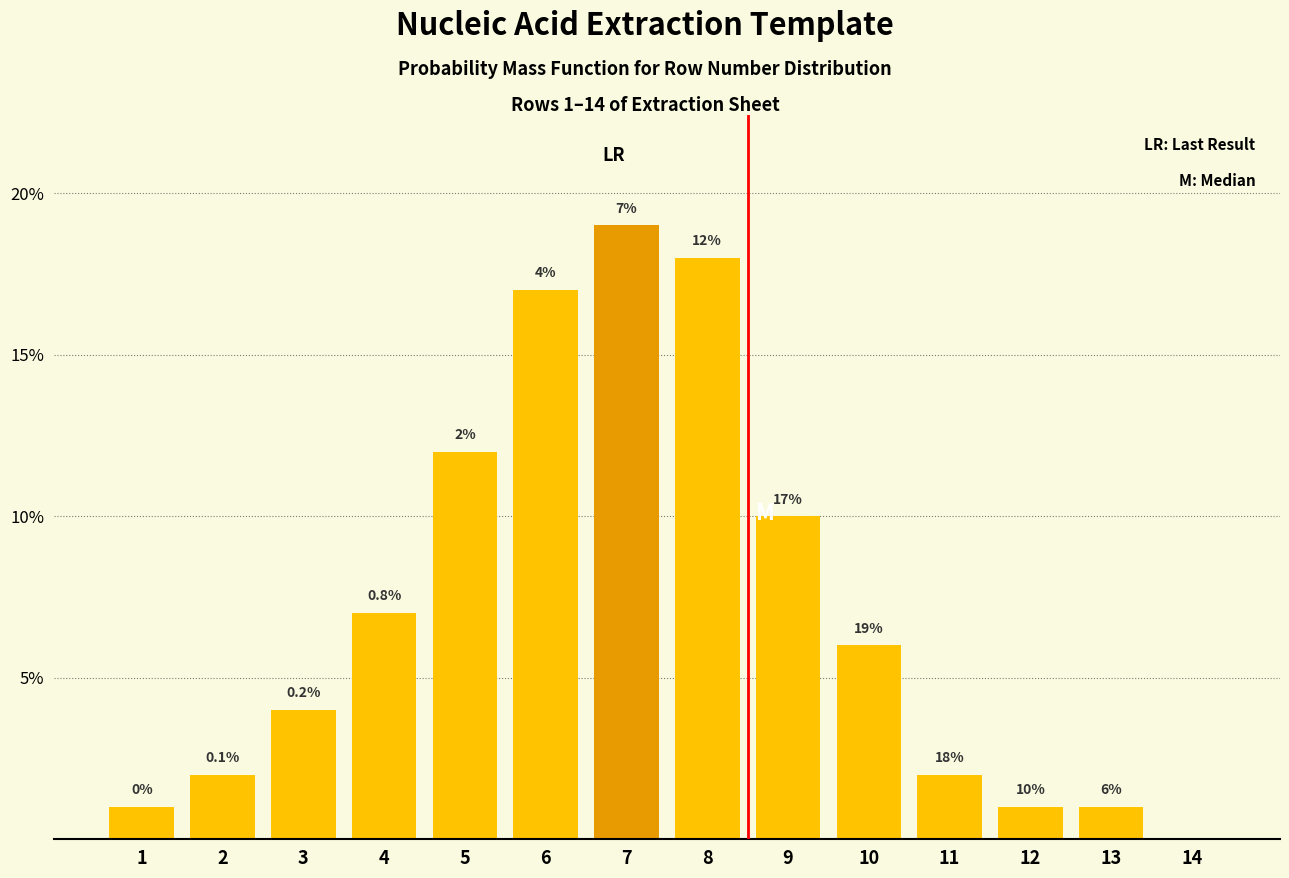

Reading left to right, list all the values displayed in this chart.

1=1.0	2=2.0	3=4.0	4=7.0	5=12.0	6=17.0	7=19.0	8=18.0	9=10.0	10=6.0	11=2.0	12=1.0	13=1.0	14=0.0